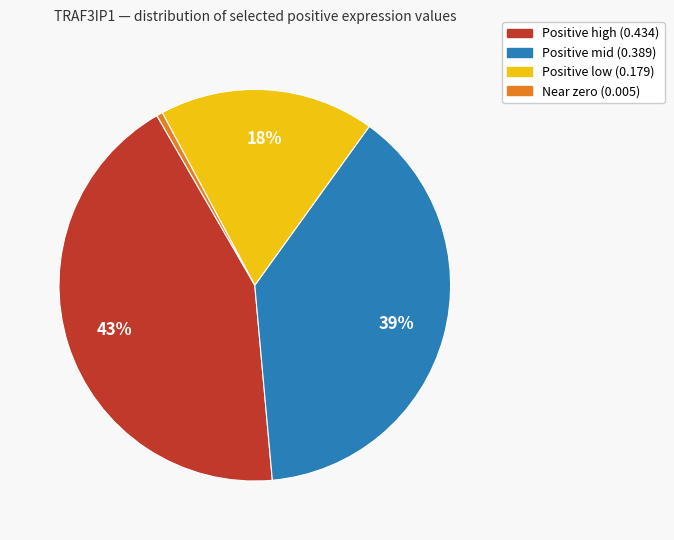

Which slice is the largest?

Positive high (0.434)